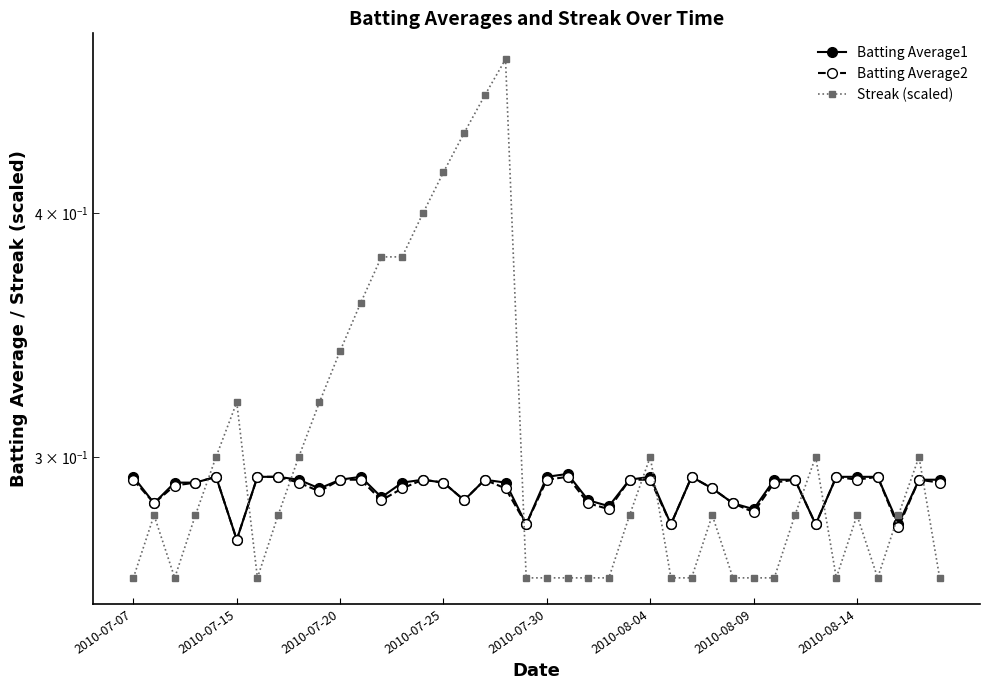

What is the sum of the Batting Average1 values at 2010-07-30 and 2010-07-15?

0.6